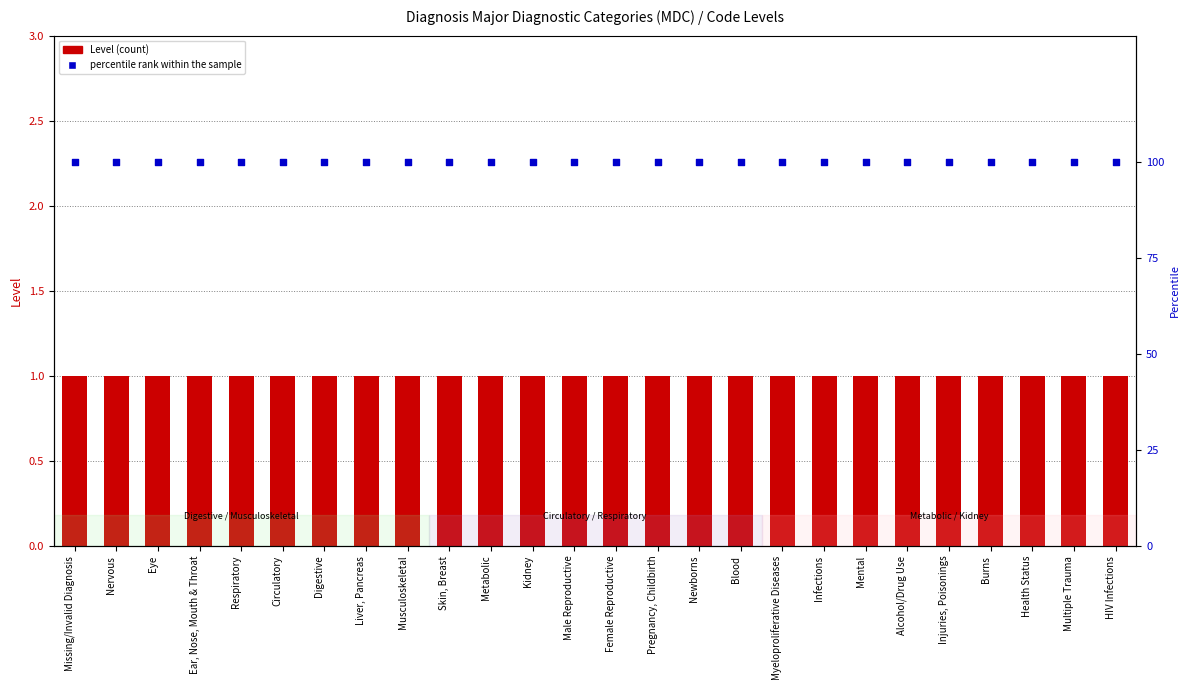

What is the total value across all series at Metabolic?

101